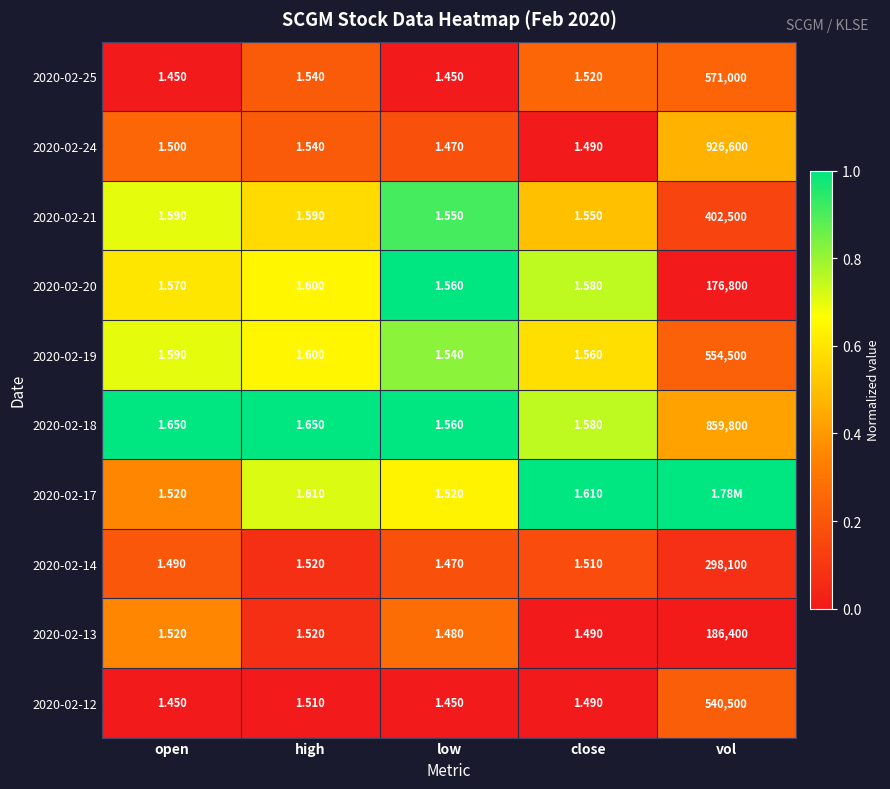

Is it true that 2020-02-14 equals 0.1 at high?

False